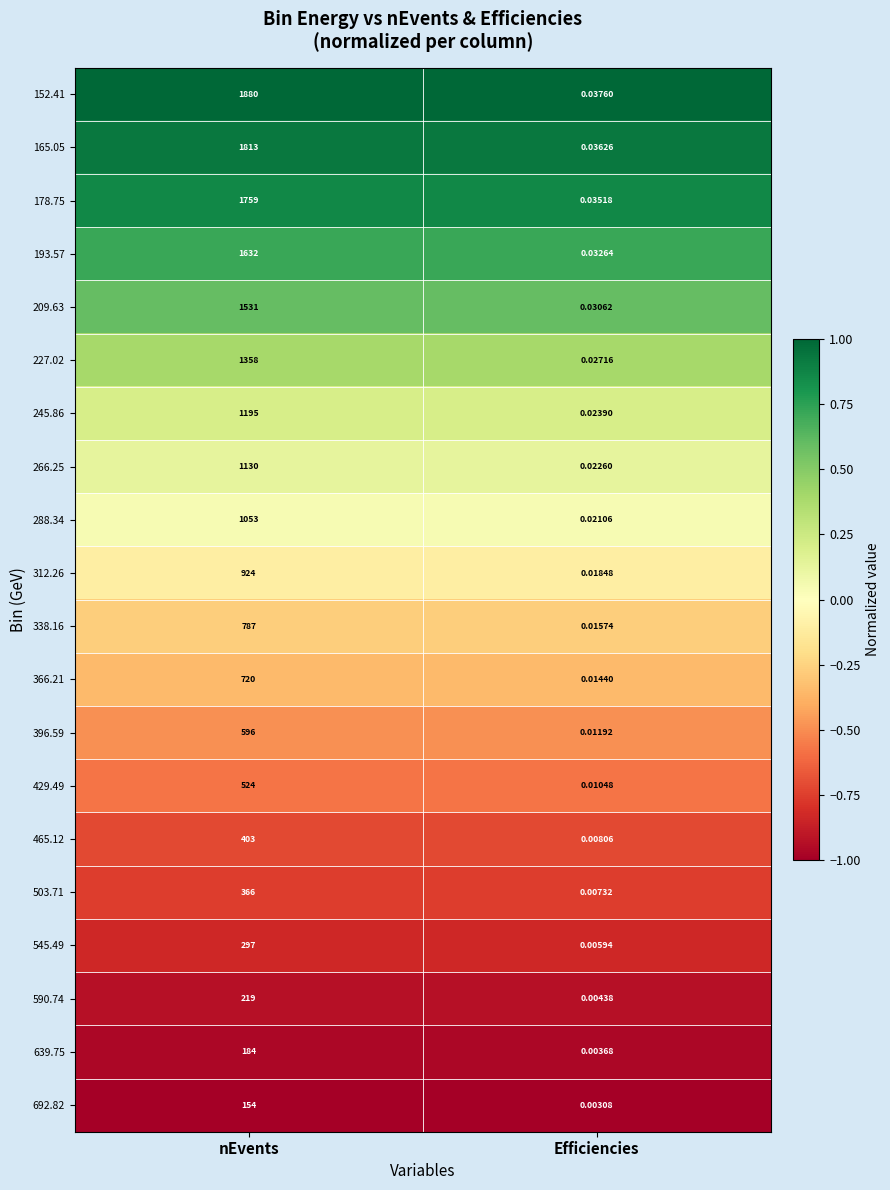

Which series changed the most between nEvents and Efficiencies?

152.41